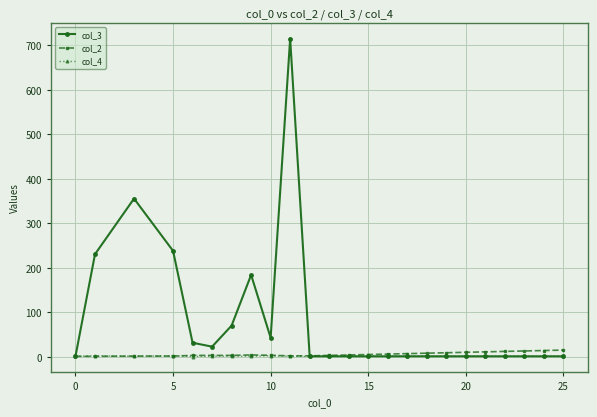

What is the highest value of the col_3 series?

715.0